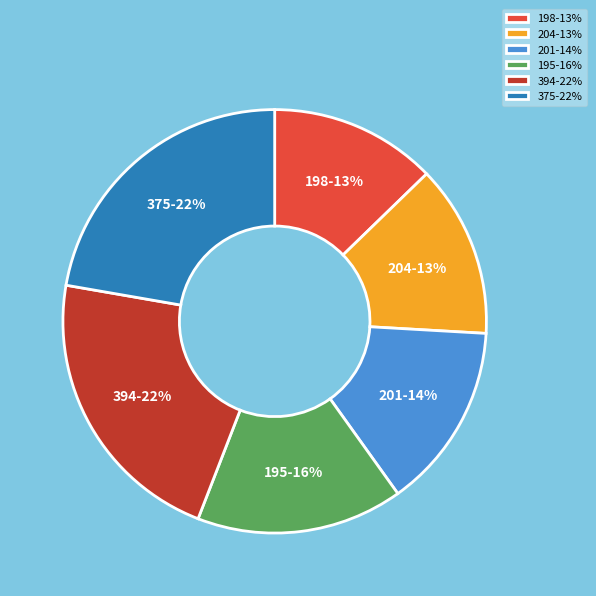

Is it true that 195 is 9% of the pie?

False